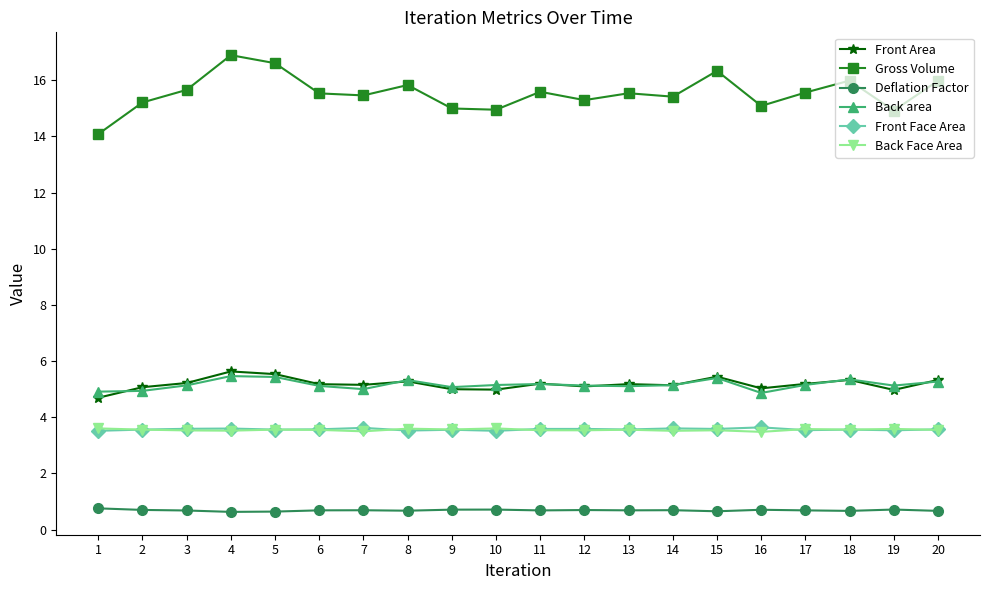

Is this an area chart (filled region under the line)?

No